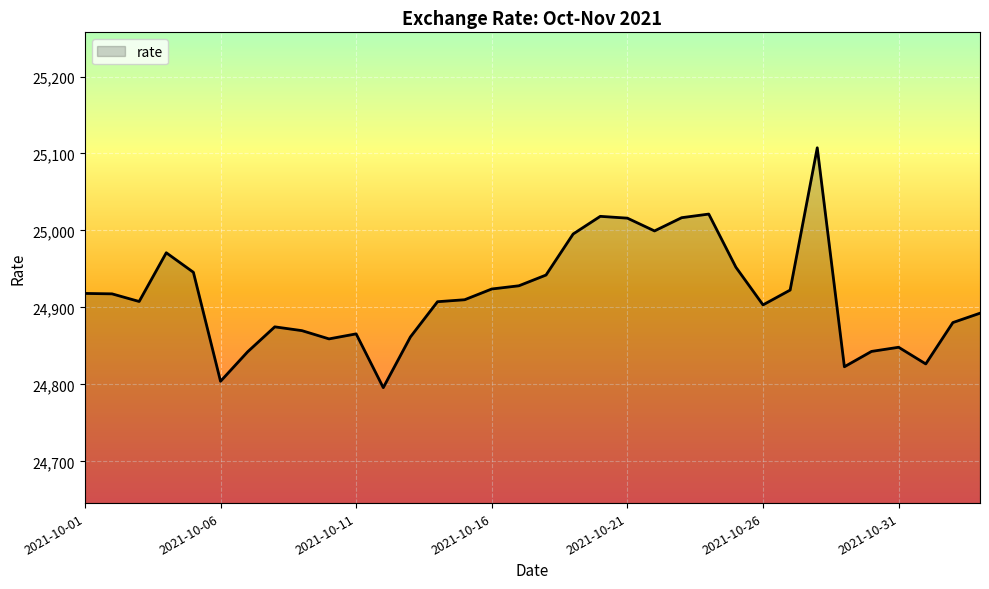

What is the difference between the maximum and minimum values?

311.6